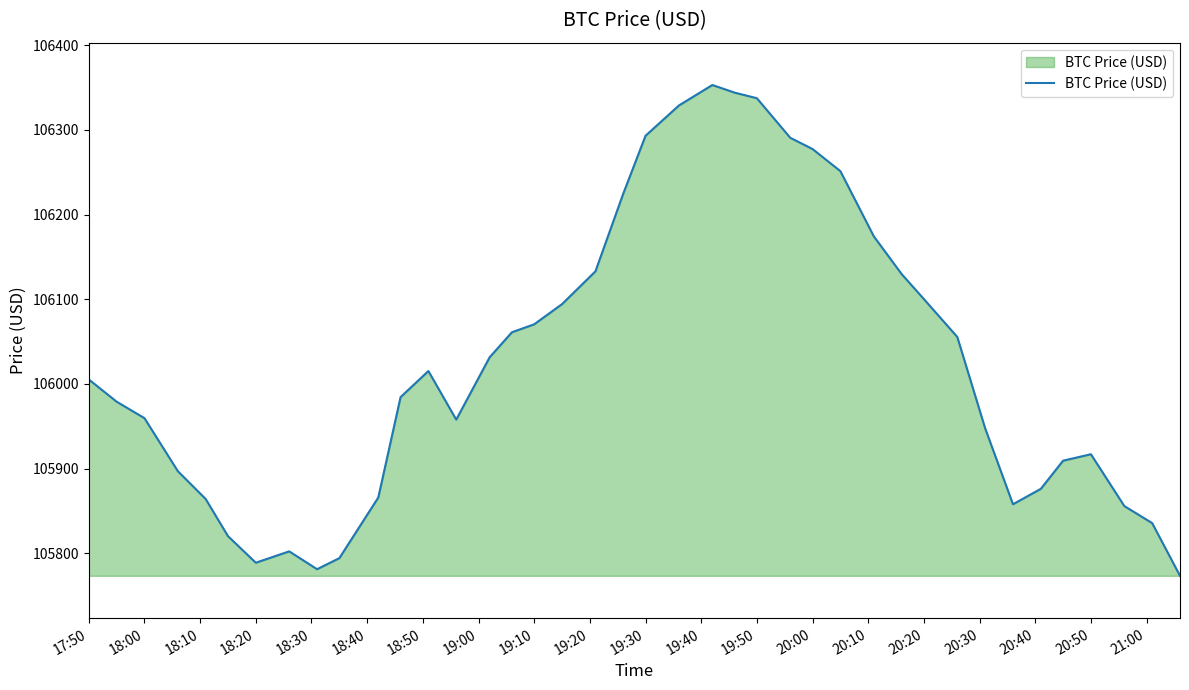

How many lines are shown in the chart?

1